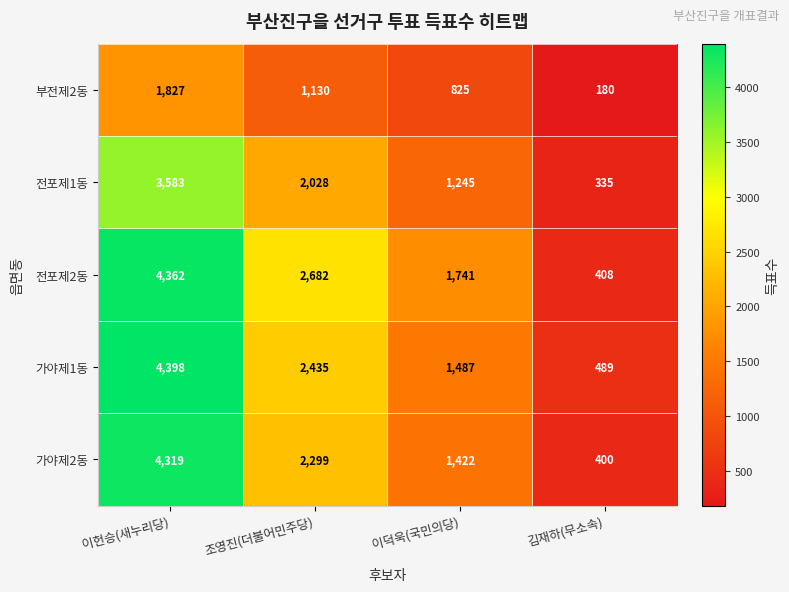

True or false: 가야제2동 has a value of 1712 at 이헌승(새누리당).

False